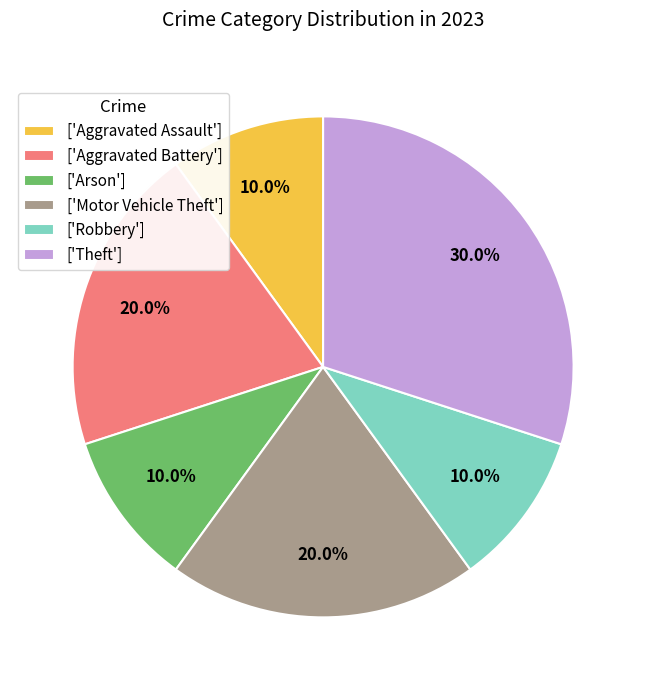

Between ['Theft'] and ['Robbery'], which is larger?

['Theft']